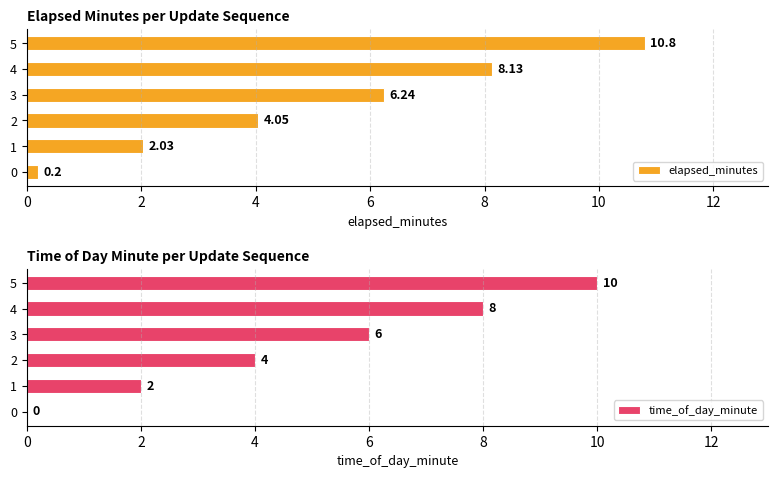

What is the difference between the elapsed_minutes values at 0 and 1?

1.8